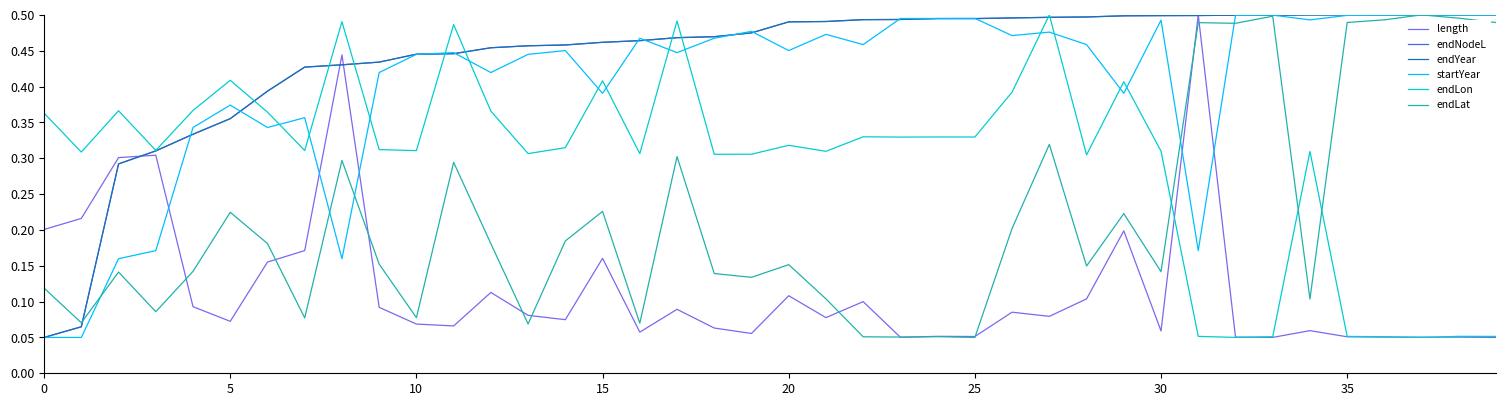

How many endLon values are between 0 and 1?

40